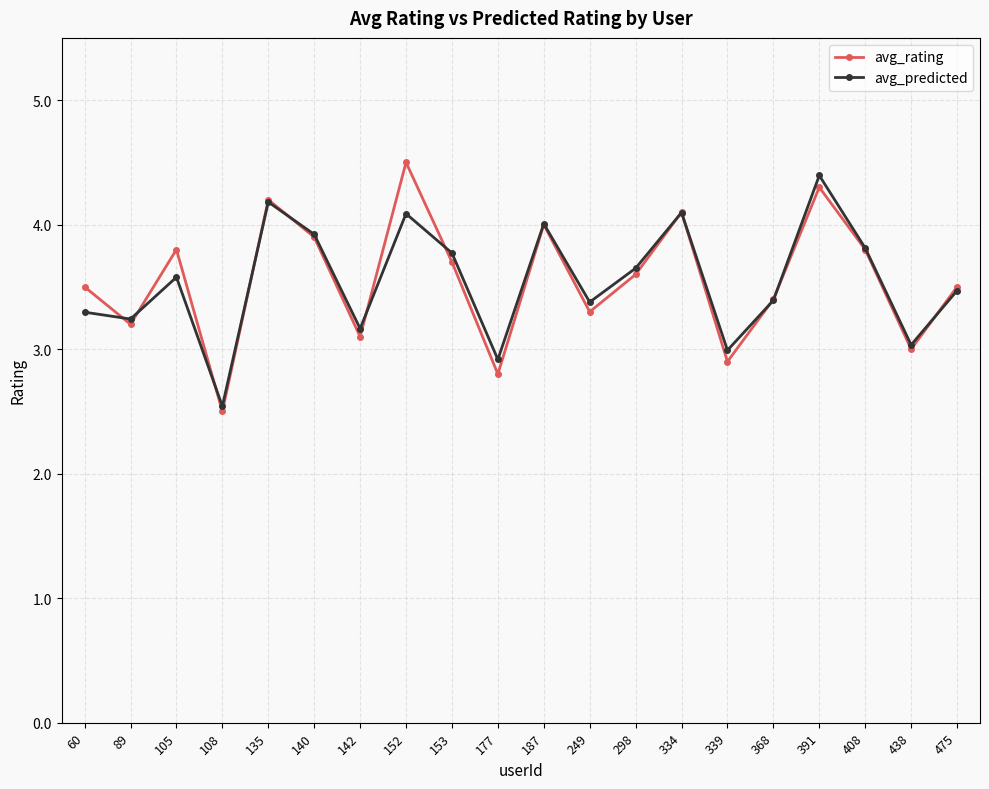

How many interior local valleys does the avg_predicted series have?

7